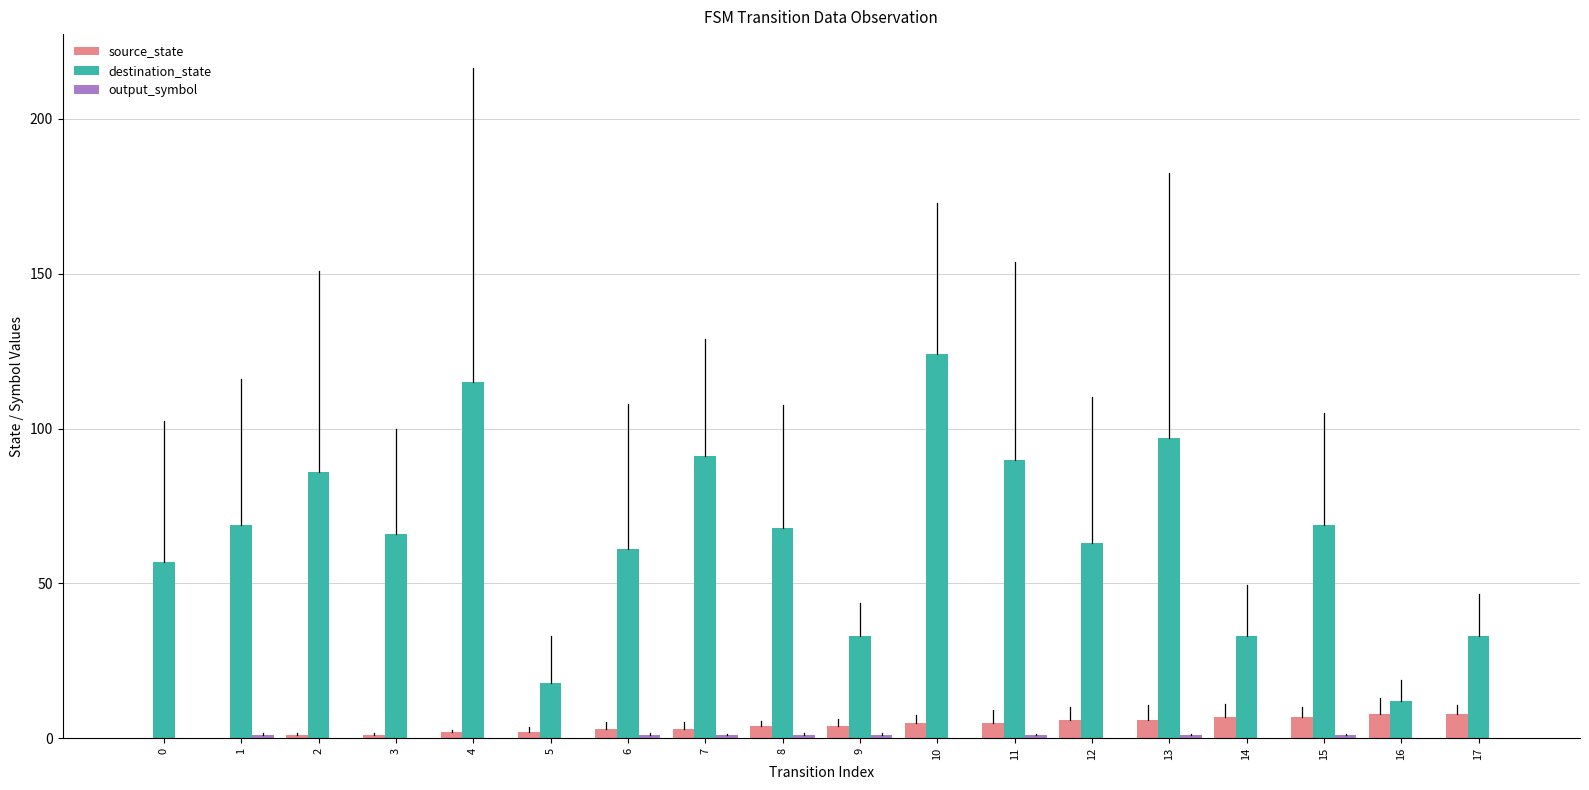

Which series has the largest total across all categories?

destination_state